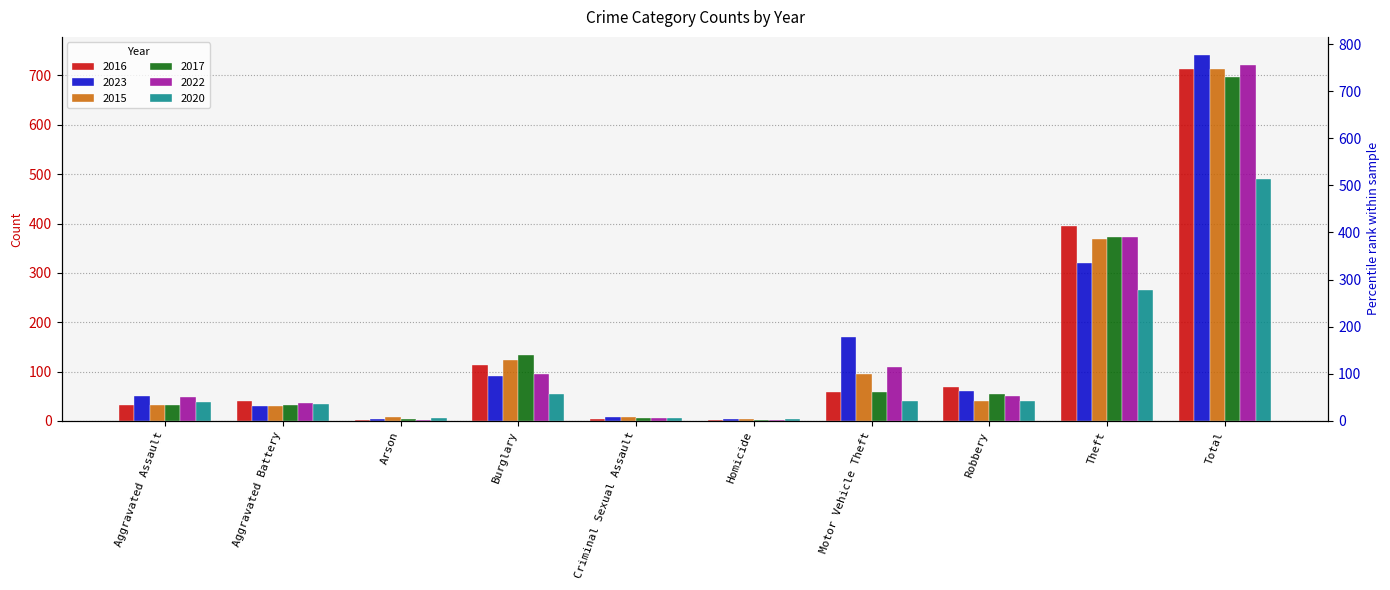

What position from the right is Motor Vehicle Theft?

4